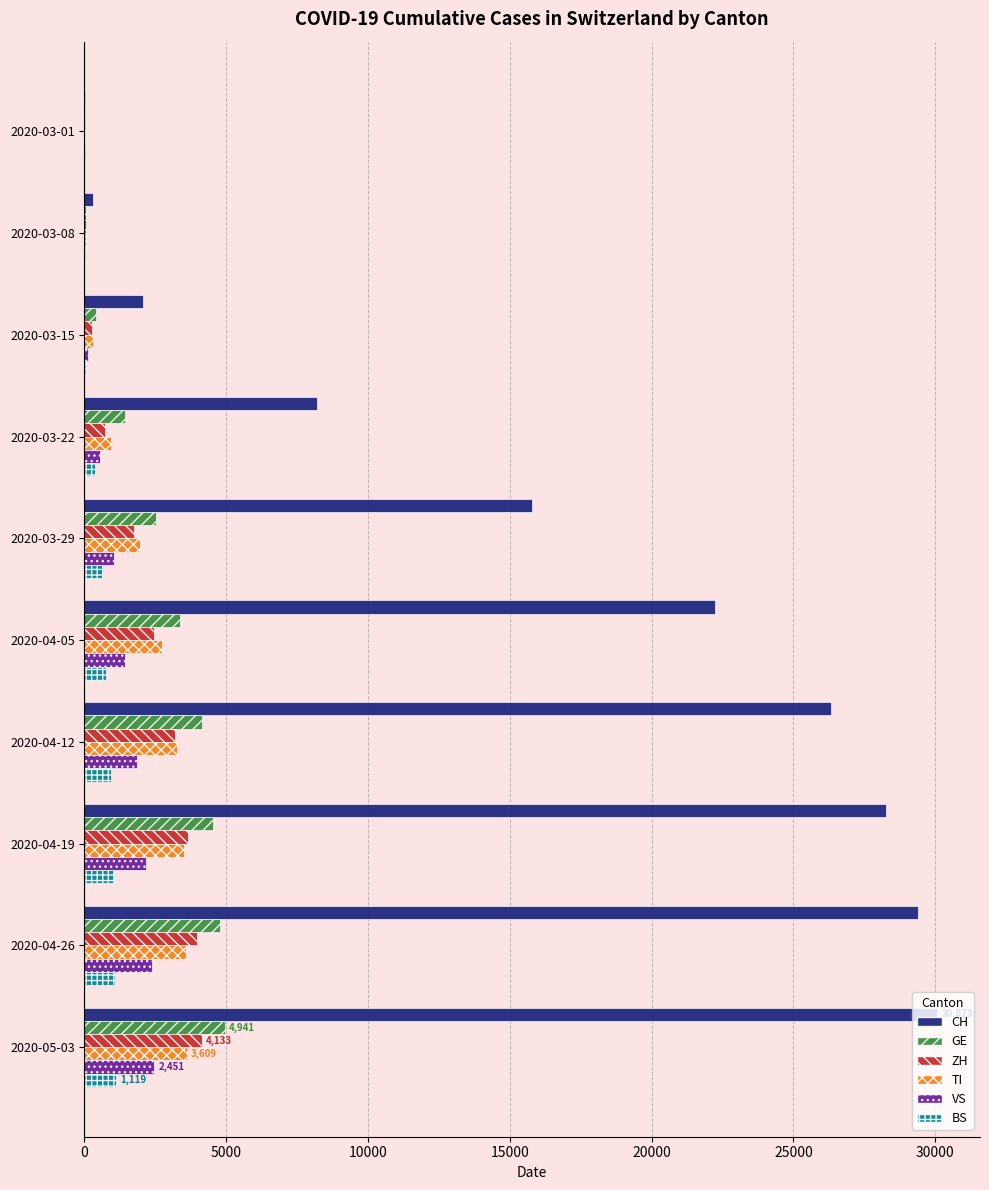

Which series changed the most between 2020-03-29 and 2020-04-05?

CH